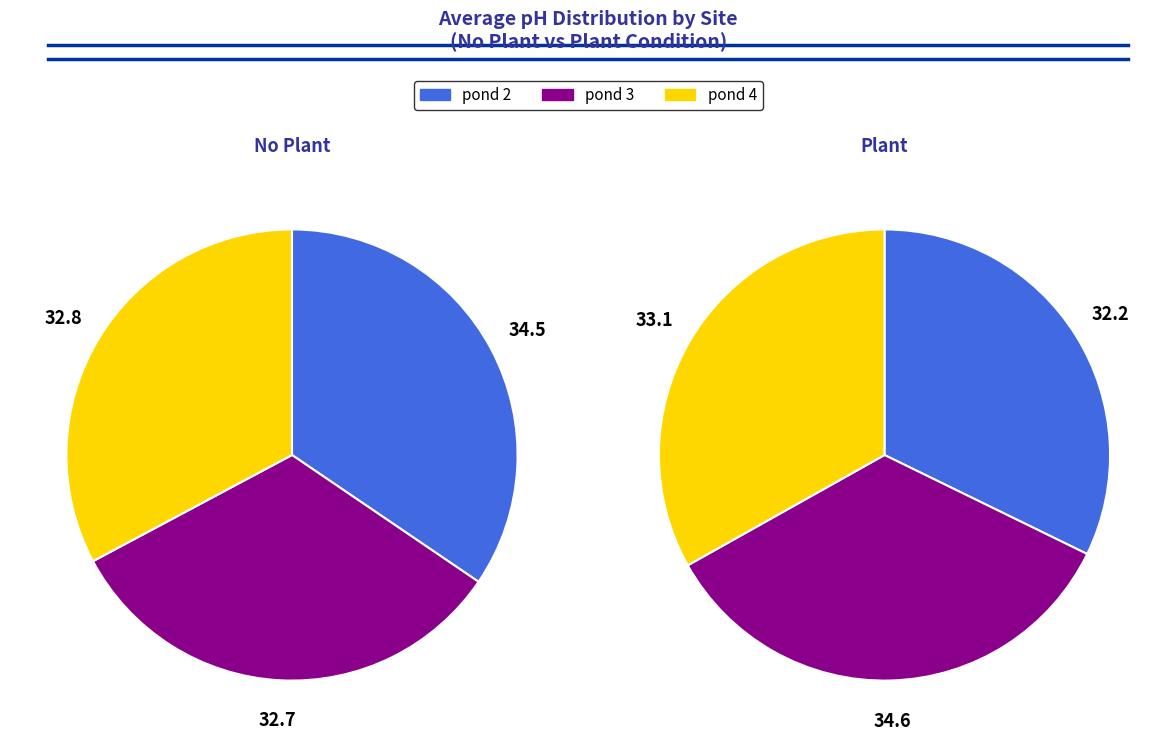

Does any single category account for the majority?

No